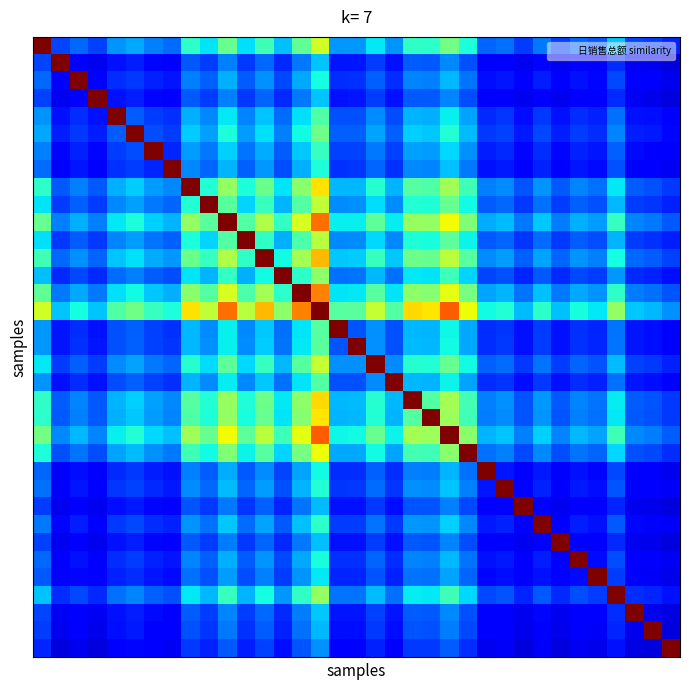

Reading right to left, what are all the values shown in this chart?

row_0: 34=0.2	33=0.2	32=0.2	31=0.3	30=0.2	29=0.2	28=0.2	27=0.2	26=0.2	25=0.2	24=0.2	23=0.4	22=0.5	21=0.4	20=0.4	19=0.3	18=0.4	17=0.3	16=0.3	15=0.6	14=0.5	13=0.3	12=0.4	11=0.3	10=0.5	9=0.4	8=0.4	7=0.2	6=0.3	5=0.3	4=0.3	3=0.2	2=0.2	1=0.2	0=1.0
row_1: 34=0.1	33=0.1	32=0.1	31=0.2	30=0.1	29=0.1	28=0.1	27=0.1	26=0.1	25=0.1	24=0.1	23=0.2	22=0.3	21=0.2	20=0.2	19=0.1	18=0.2	17=0.1	16=0.1	15=0.3	14=0.2	13=0.2	12=0.2	11=0.2	10=0.3	9=0.2	8=0.2	7=0.1	6=0.1	5=0.2	4=0.1	3=0.1	2=0.1	1=1.0	0=0.2
row_2: 34=0.1	33=0.1	32=0.1	31=0.2	30=0.1	29=0.1	28=0.1	27=0.2	26=0.1	25=0.1	24=0.1	23=0.2	22=0.3	21=0.3	20=0.3	19=0.2	18=0.2	17=0.2	16=0.2	15=0.4	14=0.3	13=0.2	12=0.3	11=0.2	10=0.3	9=0.2	8=0.3	7=0.1	6=0.2	5=0.2	4=0.2	3=0.1	2=1.0	1=0.1	0=0.2
row_3: 34=0.1	33=0.1	32=0.1	31=0.2	30=0.1	29=0.1	28=0.1	27=0.1	26=0.1	25=0.1	24=0.1	23=0.2	22=0.3	21=0.2	20=0.2	19=0.1	18=0.2	17=0.1	16=0.1	15=0.3	14=0.2	13=0.2	12=0.2	11=0.2	10=0.3	9=0.2	8=0.2	7=0.1	6=0.1	5=0.2	4=0.1	3=1.0	2=0.1	1=0.1	0=0.2
row_4: 34=0.1	33=0.1	32=0.1	31=0.2	30=0.2	29=0.2	28=0.1	27=0.2	26=0.1	25=0.2	24=0.2	23=0.3	22=0.4	21=0.3	20=0.3	19=0.2	18=0.3	17=0.2	16=0.2	15=0.4	14=0.3	13=0.2	12=0.3	11=0.3	10=0.4	9=0.3	8=0.3	7=0.2	6=0.2	5=0.2	4=1.0	3=0.1	2=0.2	1=0.1	0=0.3
row_5: 34=0.1	33=0.1	32=0.2	31=0.3	30=0.2	29=0.2	28=0.2	27=0.2	26=0.2	25=0.2	24=0.2	23=0.3	22=0.4	21=0.3	20=0.3	19=0.2	18=0.3	17=0.2	16=0.2	15=0.5	14=0.4	13=0.3	12=0.3	11=0.3	10=0.4	9=0.3	8=0.3	7=0.2	6=0.2	5=1.0	4=0.2	3=0.2	2=0.2	1=0.2	0=0.3
row_6: 34=0.1	33=0.1	32=0.1	31=0.2	30=0.1	29=0.2	28=0.1	27=0.2	26=0.1	25=0.2	24=0.2	23=0.3	22=0.3	21=0.3	20=0.3	19=0.2	18=0.2	17=0.2	16=0.2	15=0.4	14=0.3	13=0.2	12=0.3	11=0.2	10=0.3	9=0.2	8=0.3	7=0.2	6=1.0	5=0.2	4=0.2	3=0.1	2=0.2	1=0.1	0=0.3
row_7: 34=0.1	33=0.1	32=0.1	31=0.2	30=0.1	29=0.1	28=0.1	27=0.2	26=0.1	25=0.2	24=0.1	23=0.2	22=0.3	21=0.3	20=0.3	19=0.2	18=0.2	17=0.2	16=0.2	15=0.4	14=0.3	13=0.2	12=0.3	11=0.2	10=0.3	9=0.2	8=0.3	7=1.0	6=0.2	5=0.2	4=0.2	3=0.1	2=0.1	1=0.1	0=0.2
row_8: 34=0.2	33=0.2	32=0.2	31=0.4	30=0.2	29=0.3	28=0.2	27=0.3	26=0.2	25=0.3	24=0.3	23=0.4	22=0.5	21=0.4	20=0.5	19=0.3	18=0.4	17=0.3	16=0.3	15=0.7	14=0.5	13=0.4	12=0.5	11=0.4	10=0.5	9=0.4	8=1.0	7=0.3	6=0.3	5=0.3	4=0.3	3=0.2	2=0.3	1=0.2	0=0.4
row_9: 34=0.2	33=0.2	32=0.2	31=0.3	30=0.2	29=0.2	28=0.2	27=0.2	26=0.2	25=0.2	24=0.2	23=0.4	22=0.5	21=0.4	20=0.4	19=0.3	18=0.3	17=0.3	16=0.3	15=0.6	14=0.4	13=0.3	12=0.4	11=0.3	10=0.5	9=1.0	8=0.4	7=0.2	6=0.2	5=0.3	4=0.3	3=0.2	2=0.2	1=0.2	0=0.4
row_10: 34=0.2	33=0.2	32=0.3	31=0.4	30=0.3	29=0.3	28=0.2	27=0.3	26=0.2	25=0.3	24=0.3	23=0.5	22=0.6	21=0.5	20=0.5	19=0.4	18=0.5	17=0.4	16=0.4	15=0.8	14=0.6	13=0.4	12=0.6	11=0.5	10=1.0	9=0.5	8=0.5	7=0.3	6=0.3	5=0.4	4=0.4	3=0.3	2=0.3	1=0.3	0=0.5
row_11: 34=0.2	33=0.2	32=0.2	31=0.3	30=0.2	29=0.2	28=0.2	27=0.2	26=0.2	25=0.2	24=0.2	23=0.4	22=0.5	21=0.4	20=0.4	19=0.3	18=0.3	17=0.3	16=0.3	15=0.6	14=0.4	13=0.3	12=0.4	11=1.0	10=0.5	9=0.3	8=0.4	7=0.2	6=0.2	5=0.3	4=0.3	3=0.2	2=0.2	1=0.2	0=0.3
row_12: 34=0.2	33=0.2	32=0.2	31=0.4	30=0.3	29=0.3	28=0.2	27=0.3	26=0.2	25=0.3	24=0.3	23=0.5	22=0.6	21=0.5	20=0.5	19=0.3	18=0.4	17=0.3	16=0.3	15=0.7	14=0.5	13=0.4	12=1.0	11=0.4	10=0.6	9=0.4	8=0.5	7=0.3	6=0.3	5=0.3	4=0.3	3=0.2	2=0.3	1=0.2	0=0.4
row_13: 34=0.1	33=0.2	32=0.2	31=0.3	30=0.2	29=0.2	28=0.2	27=0.2	26=0.2	25=0.2	24=0.2	23=0.3	22=0.4	21=0.3	20=0.4	19=0.2	18=0.3	17=0.2	16=0.2	15=0.5	14=0.4	13=1.0	12=0.4	11=0.3	10=0.4	9=0.3	8=0.4	7=0.2	6=0.2	5=0.3	4=0.2	3=0.2	2=0.2	1=0.2	0=0.3
row_14: 34=0.2	33=0.2	32=0.2	31=0.4	30=0.3	29=0.3	28=0.2	27=0.3	26=0.2	25=0.3	24=0.3	23=0.5	22=0.6	21=0.5	20=0.5	19=0.3	18=0.5	17=0.4	16=0.4	15=0.8	14=1.0	13=0.4	12=0.5	11=0.4	10=0.6	9=0.4	8=0.5	7=0.3	6=0.3	5=0.4	4=0.3	3=0.2	2=0.3	1=0.2	0=0.5
row_15: 34=0.3	33=0.3	32=0.3	31=0.5	30=0.4	29=0.4	28=0.3	27=0.4	26=0.3	25=0.4	24=0.4	23=0.6	22=0.8	21=0.7	20=0.7	19=0.5	18=0.6	17=0.5	16=0.5	15=1.0	14=0.8	13=0.5	12=0.7	11=0.6	10=0.8	9=0.6	8=0.7	7=0.4	6=0.4	5=0.5	4=0.4	3=0.3	2=0.4	1=0.3	0=0.6
row_16: 34=0.1	33=0.1	32=0.1	31=0.2	30=0.2	29=0.2	28=0.1	27=0.2	26=0.1	25=0.2	24=0.2	23=0.3	22=0.4	21=0.3	20=0.3	19=0.2	18=0.3	17=0.2	16=1.0	15=0.5	14=0.4	13=0.2	12=0.3	11=0.3	10=0.4	9=0.3	8=0.3	7=0.2	6=0.2	5=0.2	4=0.2	3=0.1	2=0.2	1=0.1	0=0.3
row_17: 34=0.1	33=0.1	32=0.1	31=0.2	30=0.2	29=0.2	28=0.1	27=0.2	26=0.1	25=0.2	24=0.2	23=0.3	22=0.4	21=0.3	20=0.3	19=0.2	18=0.3	17=1.0	16=0.2	15=0.5	14=0.4	13=0.2	12=0.3	11=0.3	10=0.4	9=0.3	8=0.3	7=0.2	6=0.2	5=0.2	4=0.2	3=0.1	2=0.2	1=0.1	0=0.3
row_18: 34=0.2	33=0.2	32=0.2	31=0.3	30=0.2	29=0.2	28=0.2	27=0.2	26=0.2	25=0.2	24=0.2	23=0.4	22=0.5	21=0.4	20=0.4	19=0.3	18=1.0	17=0.3	16=0.3	15=0.6	14=0.5	13=0.3	12=0.4	11=0.3	10=0.5	9=0.3	8=0.4	7=0.2	6=0.2	5=0.3	4=0.3	3=0.2	2=0.2	1=0.2	0=0.4
row_19: 34=0.1	33=0.1	32=0.1	31=0.2	30=0.2	29=0.2	28=0.1	27=0.2	26=0.1	25=0.2	24=0.2	23=0.3	22=0.4	21=0.3	20=0.3	19=1.0	18=0.3	17=0.2	16=0.2	15=0.5	14=0.3	13=0.2	12=0.3	11=0.3	10=0.4	9=0.3	8=0.3	7=0.2	6=0.2	5=0.2	4=0.2	3=0.1	2=0.2	1=0.1	0=0.3
row_20: 34=0.2	33=0.2	32=0.2	31=0.4	30=0.2	29=0.3	28=0.2	27=0.3	26=0.2	25=0.3	24=0.3	23=0.4	22=0.5	21=0.5	20=1.0	19=0.3	18=0.4	17=0.3	16=0.3	15=0.7	14=0.5	13=0.4	12=0.5	11=0.4	10=0.5	9=0.4	8=0.5	7=0.3	6=0.3	5=0.3	4=0.3	3=0.2	2=0.3	1=0.2	0=0.4
row_21: 34=0.2	33=0.2	32=0.2	31=0.4	30=0.2	29=0.3	28=0.2	27=0.3	26=0.2	25=0.3	24=0.2	23=0.4	22=0.5	21=1.0	20=0.5	19=0.3	18=0.4	17=0.3	16=0.3	15=0.7	14=0.5	13=0.3	12=0.5	11=0.4	10=0.5	9=0.4	8=0.4	7=0.3	6=0.3	5=0.3	4=0.3	3=0.2	2=0.3	1=0.2	0=0.4
row_22: 34=0.2	33=0.2	32=0.3	31=0.4	30=0.3	29=0.3	28=0.3	27=0.3	26=0.3	25=0.3	24=0.3	23=0.5	22=1.0	21=0.5	20=0.5	19=0.4	18=0.5	17=0.4	16=0.4	15=0.8	14=0.6	13=0.4	12=0.6	11=0.5	10=0.6	9=0.5	8=0.5	7=0.3	6=0.3	5=0.4	4=0.4	3=0.3	2=0.3	1=0.3	0=0.5
row_23: 34=0.2	33=0.2	32=0.2	31=0.3	30=0.2	29=0.2	28=0.2	27=0.3	26=0.2	25=0.3	24=0.2	23=1.0	22=0.5	21=0.4	20=0.4	19=0.3	18=0.4	17=0.3	16=0.3	15=0.6	14=0.5	13=0.3	12=0.5	11=0.4	10=0.5	9=0.4	8=0.4	7=0.2	6=0.3	5=0.3	4=0.3	3=0.2	2=0.2	1=0.2	0=0.4
row_24: 34=0.1	33=0.1	32=0.1	31=0.2	30=0.1	29=0.1	28=0.1	27=0.2	26=0.1	25=0.1	24=1.0	23=0.2	22=0.3	21=0.2	20=0.3	19=0.2	18=0.2	17=0.2	16=0.2	15=0.4	14=0.3	13=0.2	12=0.3	11=0.2	10=0.3	9=0.2	8=0.3	7=0.1	6=0.2	5=0.2	4=0.2	3=0.1	2=0.1	1=0.1	0=0.2
row_25: 34=0.1	33=0.1	32=0.1	31=0.2	30=0.1	29=0.1	28=0.1	27=0.2	26=0.1	25=1.0	24=0.1	23=0.3	22=0.3	21=0.3	20=0.3	19=0.2	18=0.2	17=0.2	16=0.2	15=0.4	14=0.3	13=0.2	12=0.3	11=0.2	10=0.3	9=0.2	8=0.3	7=0.2	6=0.2	5=0.2	4=0.2	3=0.1	2=0.1	1=0.1	0=0.2
row_26: 34=0.1	33=0.1	32=0.1	31=0.2	30=0.1	29=0.1	28=0.1	27=0.1	26=1.0	25=0.1	24=0.1	23=0.2	22=0.3	21=0.2	20=0.2	19=0.1	18=0.2	17=0.1	16=0.1	15=0.3	14=0.2	13=0.2	12=0.2	11=0.2	10=0.2	9=0.2	8=0.2	7=0.1	6=0.1	5=0.2	4=0.1	3=0.1	2=0.1	1=0.1	0=0.2
row_27: 34=0.1	33=0.1	32=0.1	31=0.2	30=0.1	29=0.2	28=0.1	27=1.0	26=0.1	25=0.2	24=0.2	23=0.3	22=0.3	21=0.3	20=0.3	19=0.2	18=0.2	17=0.2	16=0.2	15=0.4	14=0.3	13=0.2	12=0.3	11=0.2	10=0.3	9=0.2	8=0.3	7=0.2	6=0.2	5=0.2	4=0.2	3=0.1	2=0.2	1=0.1	0=0.2
row_28: 34=0.1	33=0.1	32=0.1	31=0.2	30=0.1	29=0.1	28=1.0	27=0.1	26=0.1	25=0.1	24=0.1	23=0.2	22=0.3	21=0.2	20=0.2	19=0.1	18=0.2	17=0.1	16=0.1	15=0.3	14=0.2	13=0.2	12=0.2	11=0.2	10=0.2	9=0.2	8=0.2	7=0.1	6=0.1	5=0.2	4=0.1	3=0.1	2=0.1	1=0.1	0=0.2
row_29: 34=0.1	33=0.1	32=0.1	31=0.2	30=0.1	29=1.0	28=0.1	27=0.2	26=0.1	25=0.1	24=0.1	23=0.2	22=0.3	21=0.3	20=0.3	19=0.2	18=0.2	17=0.2	16=0.2	15=0.4	14=0.3	13=0.2	12=0.3	11=0.2	10=0.3	9=0.2	8=0.3	7=0.1	6=0.2	5=0.2	4=0.2	3=0.1	2=0.1	1=0.1	0=0.2
row_30: 34=0.1	33=0.1	32=0.1	31=0.2	30=1.0	29=0.1	28=0.1	27=0.1	26=0.1	25=0.1	24=0.1	23=0.2	22=0.3	21=0.2	20=0.2	19=0.2	18=0.2	17=0.2	16=0.2	15=0.4	14=0.3	13=0.2	12=0.3	11=0.2	10=0.3	9=0.2	8=0.2	7=0.1	6=0.1	5=0.2	4=0.2	3=0.1	2=0.1	1=0.1	0=0.2
row_31: 34=0.1	33=0.2	32=0.2	31=1.0	30=0.2	29=0.2	28=0.2	27=0.2	26=0.2	25=0.2	24=0.2	23=0.3	22=0.4	21=0.4	20=0.4	19=0.2	18=0.3	17=0.2	16=0.2	15=0.5	14=0.4	13=0.3	12=0.4	11=0.3	10=0.4	9=0.3	8=0.4	7=0.2	6=0.2	5=0.3	4=0.2	3=0.2	2=0.2	1=0.2	0=0.3
row_32: 34=0.1	33=0.1	32=1.0	31=0.2	30=0.1	29=0.1	28=0.1	27=0.1	26=0.1	25=0.1	24=0.1	23=0.2	22=0.3	21=0.2	20=0.2	19=0.1	18=0.2	17=0.1	16=0.1	15=0.3	14=0.2	13=0.2	12=0.2	11=0.2	10=0.3	9=0.2	8=0.2	7=0.1	6=0.1	5=0.2	4=0.1	3=0.1	2=0.1	1=0.1	0=0.2
row_33: 34=0.1	33=1.0	32=0.1	31=0.2	30=0.1	29=0.1	28=0.1	27=0.1	26=0.1	25=0.1	24=0.1	23=0.2	22=0.2	21=0.2	20=0.2	19=0.1	18=0.2	17=0.1	16=0.1	15=0.3	14=0.2	13=0.2	12=0.2	11=0.2	10=0.2	9=0.2	8=0.2	7=0.1	6=0.1	5=0.1	4=0.1	3=0.1	2=0.1	1=0.1	0=0.2
row_34: 34=1.0	33=0.1	32=0.1	31=0.1	30=0.1	29=0.1	28=0.1	27=0.1	26=0.1	25=0.1	24=0.1	23=0.2	22=0.2	21=0.2	20=0.2	19=0.1	18=0.2	17=0.1	16=0.1	15=0.3	14=0.2	13=0.1	12=0.2	11=0.2	10=0.2	9=0.2	8=0.2	7=0.1	6=0.1	5=0.1	4=0.1	3=0.1	2=0.1	1=0.1	0=0.2